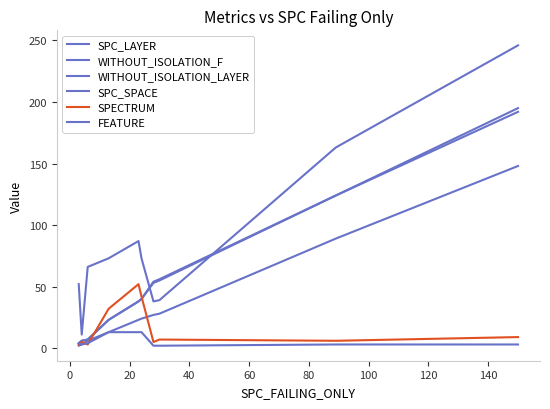

At how many categories does at least one series exceed 167?

1